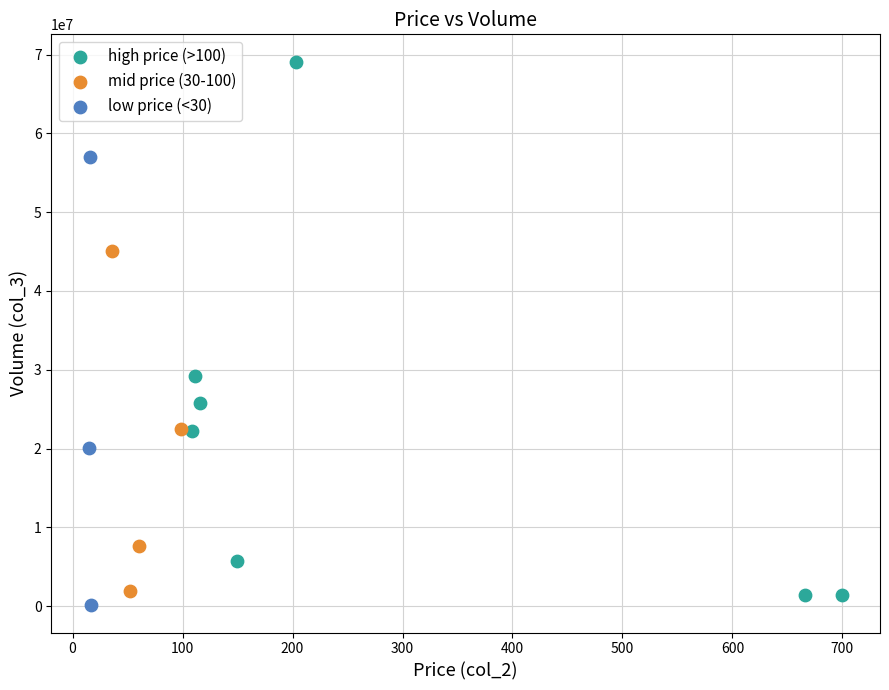

What are all the series names shown in the legend?

high price (>100), mid price (30-100), low price (<30)